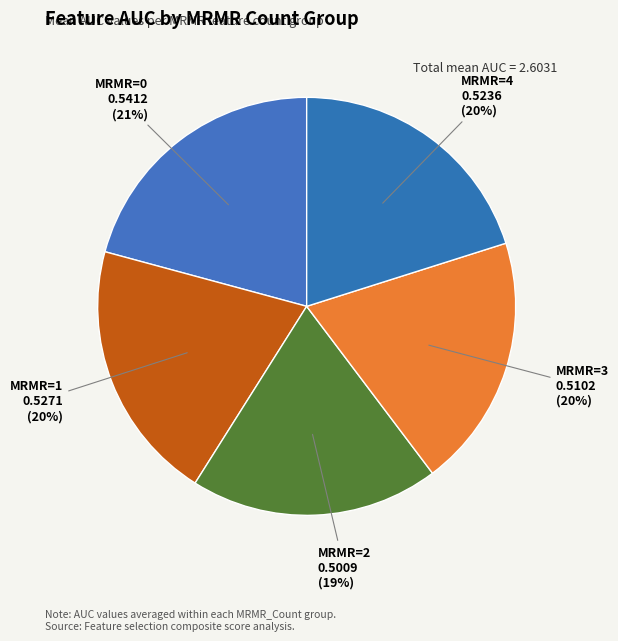

How many slices are in this pie chart?

5